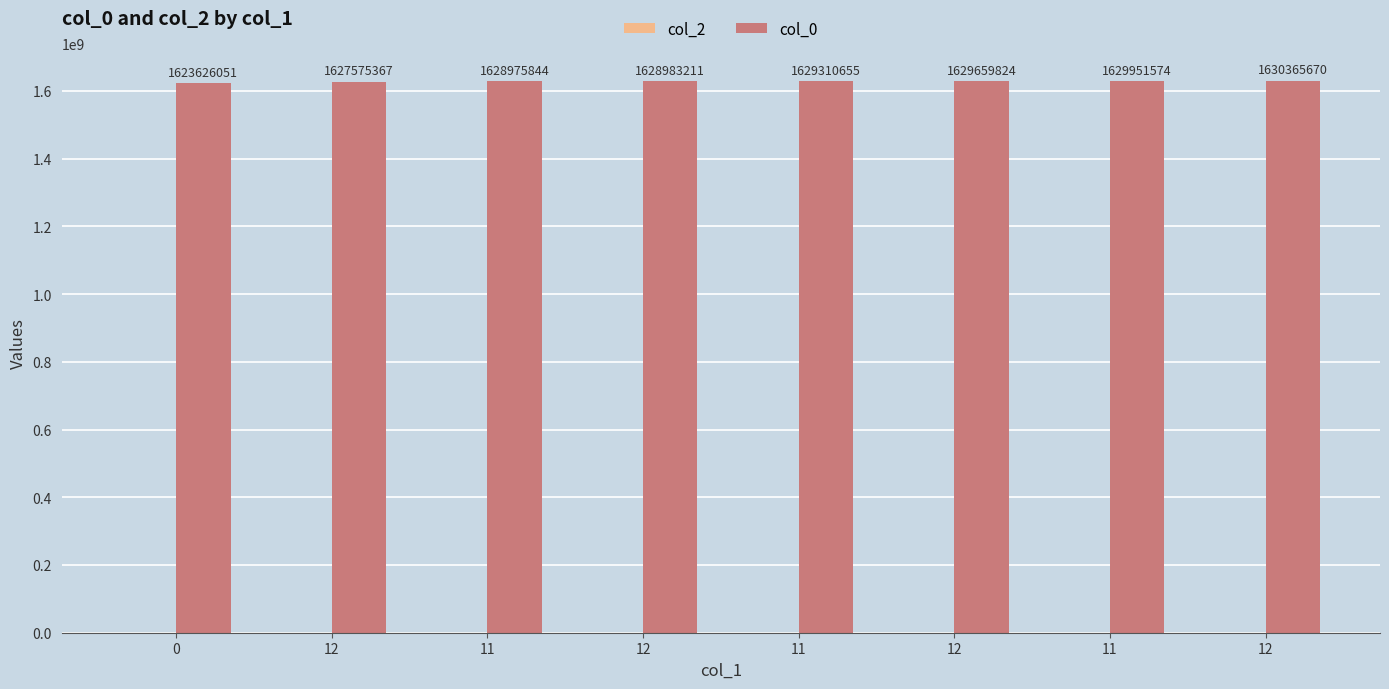

Reading left to right, list all the values displayed in this chart.

col_2: 0=0	12=0	11=0	12=0	11=0	12=0	11=0	12=0
col_0: 0=1623626051	12=1627575367	11=1628975844	12=1628983211	11=1629310655	12=1629659824	11=1629951574	12=1630365670